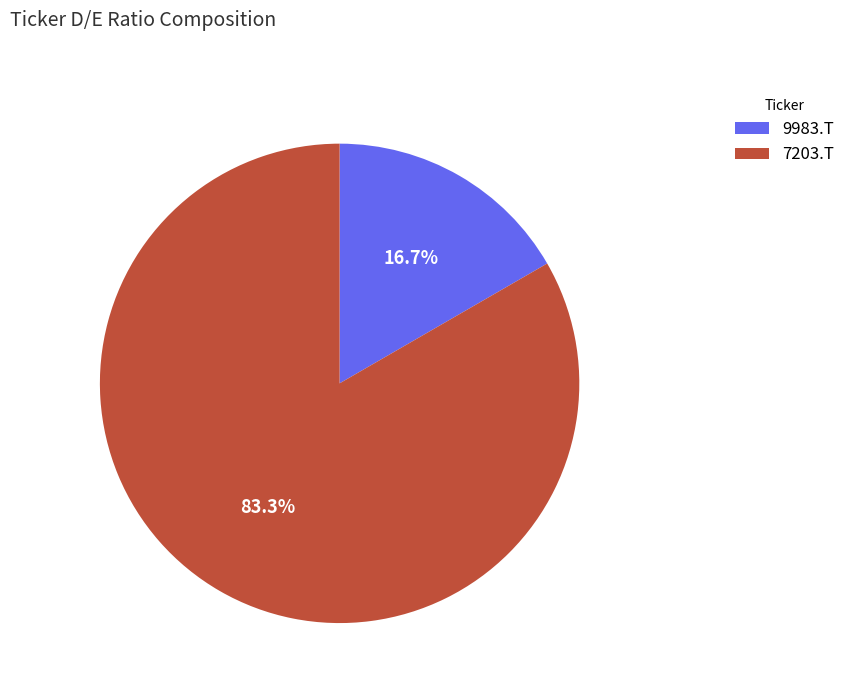

Count the number of slices in the pie.

2